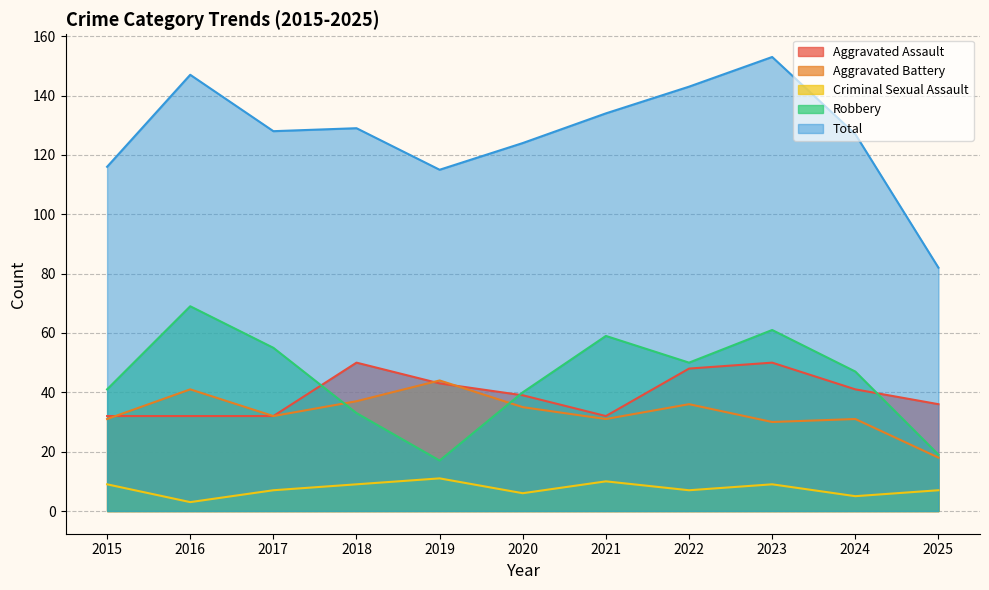

What is the difference between the Total values at 2016 and 2019?

32